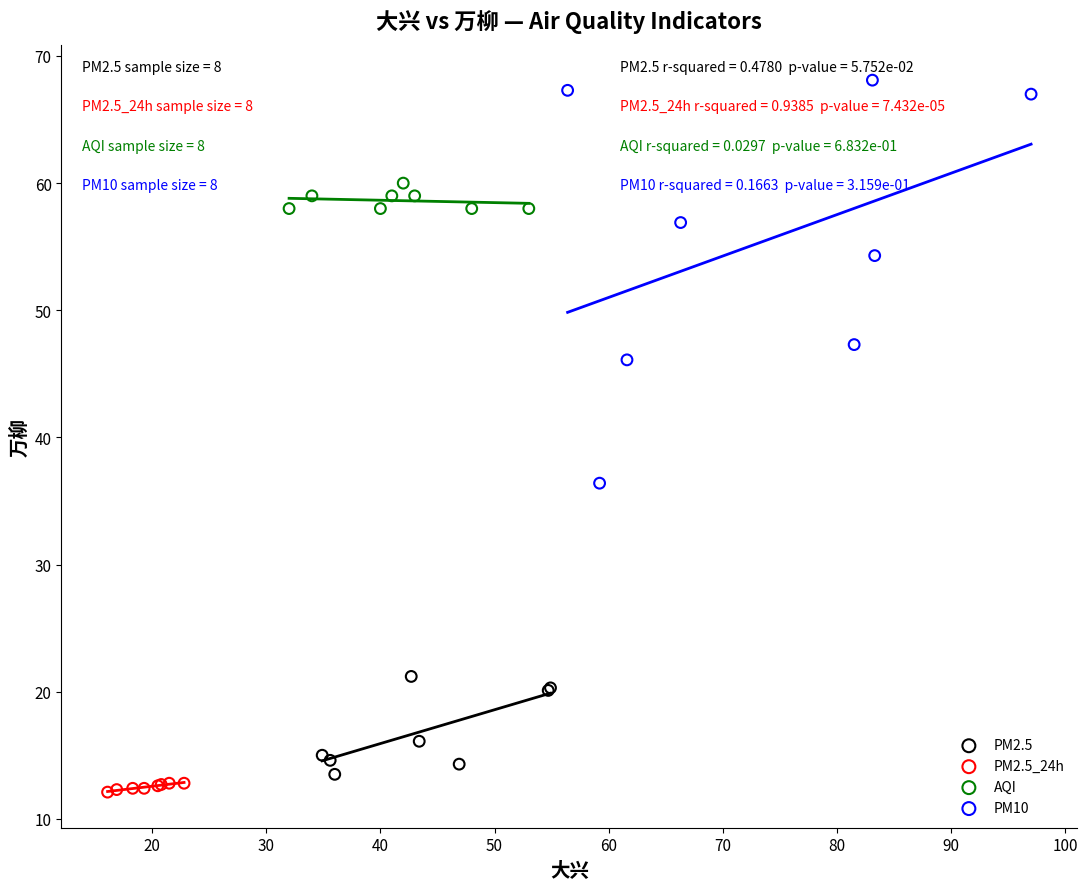

Which series reaches the maximum Y coordinate?

PM10